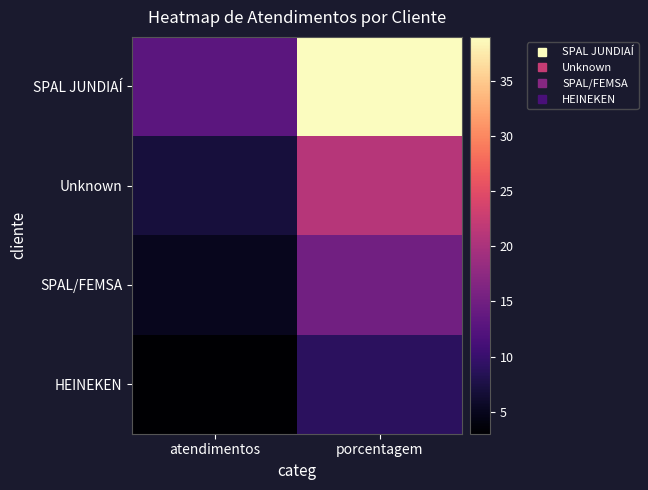

Which has a higher value, porcentagem or atendimentos?

porcentagem